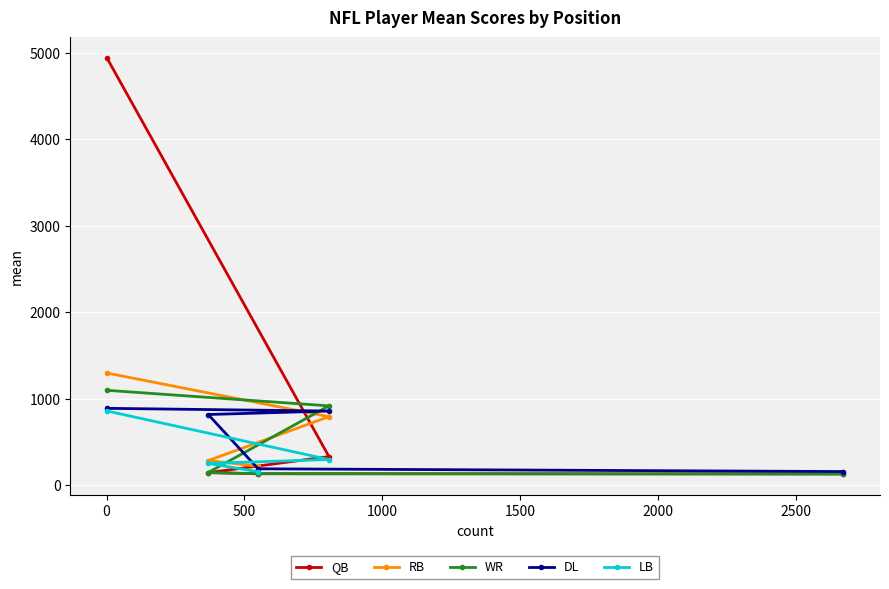

What is the highest value of the QB series?

4937.5